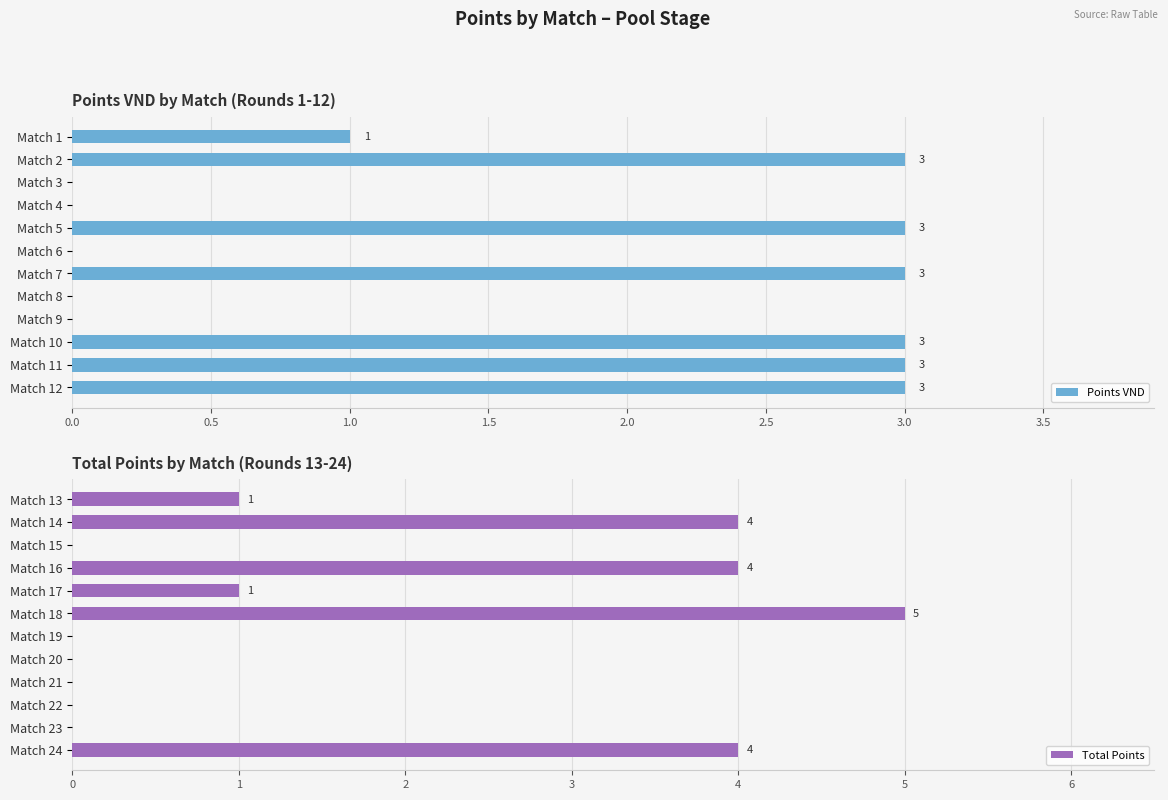

What are all the series names shown in the legend?

Points VND, Total Points